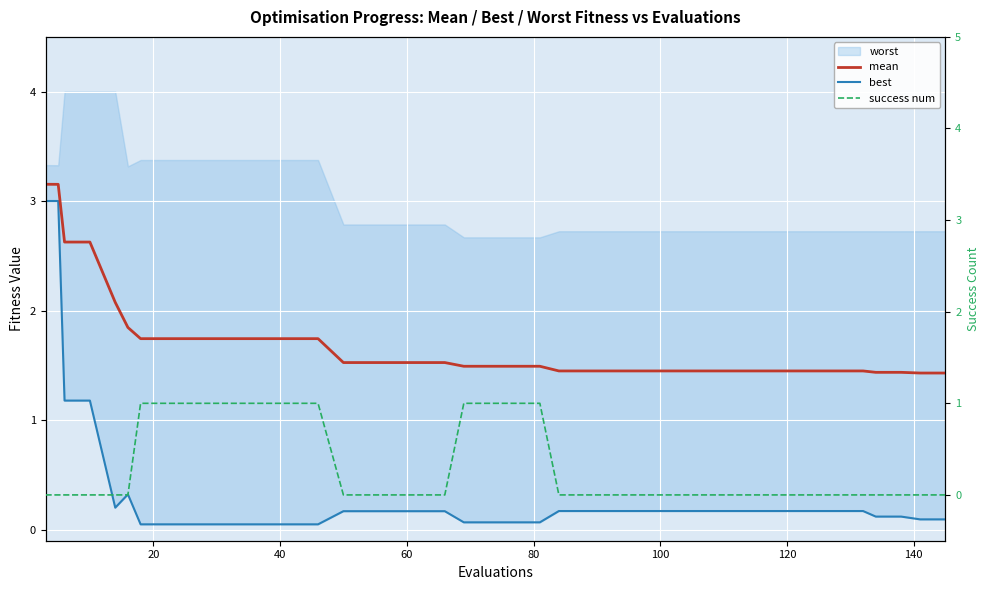

What is the value of the mean point at the 26th from the left?

1.5